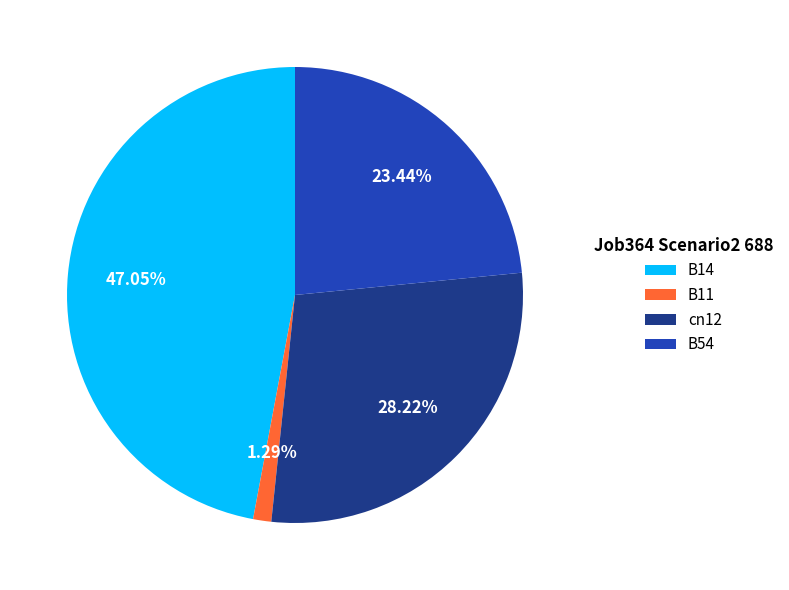

Which has a higher value, B11 or cn12?

cn12